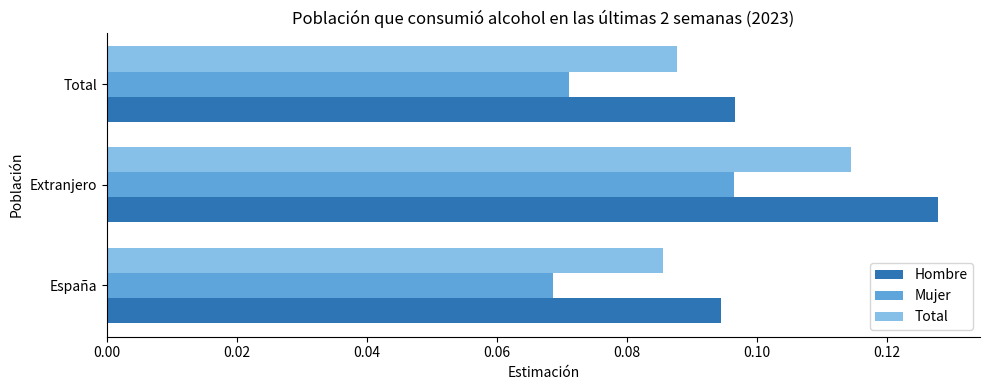

At which category does the chart reach its peak across all series?

Extranjero